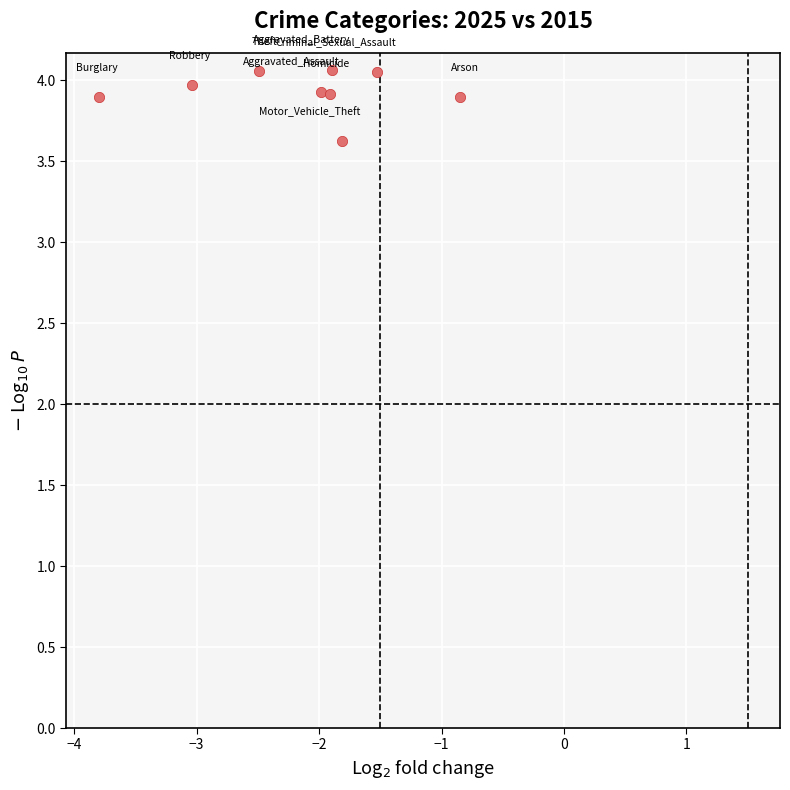

What is the average Y value?

3.9